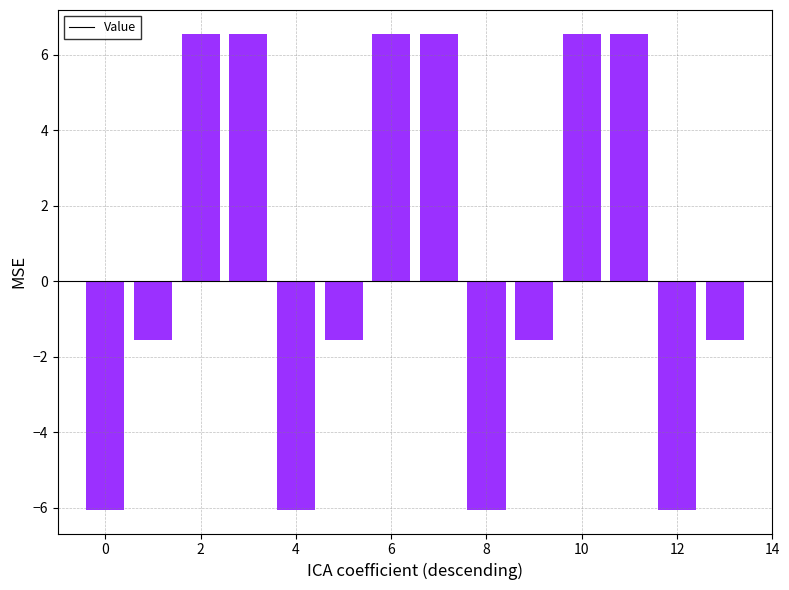

What is the value of the 3rd bar from the left?

6.6